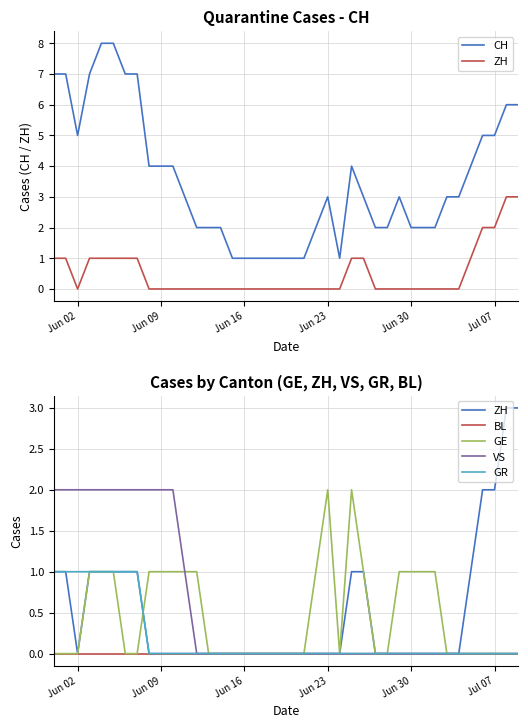

At which label is BL closest to 0?

Jun 02